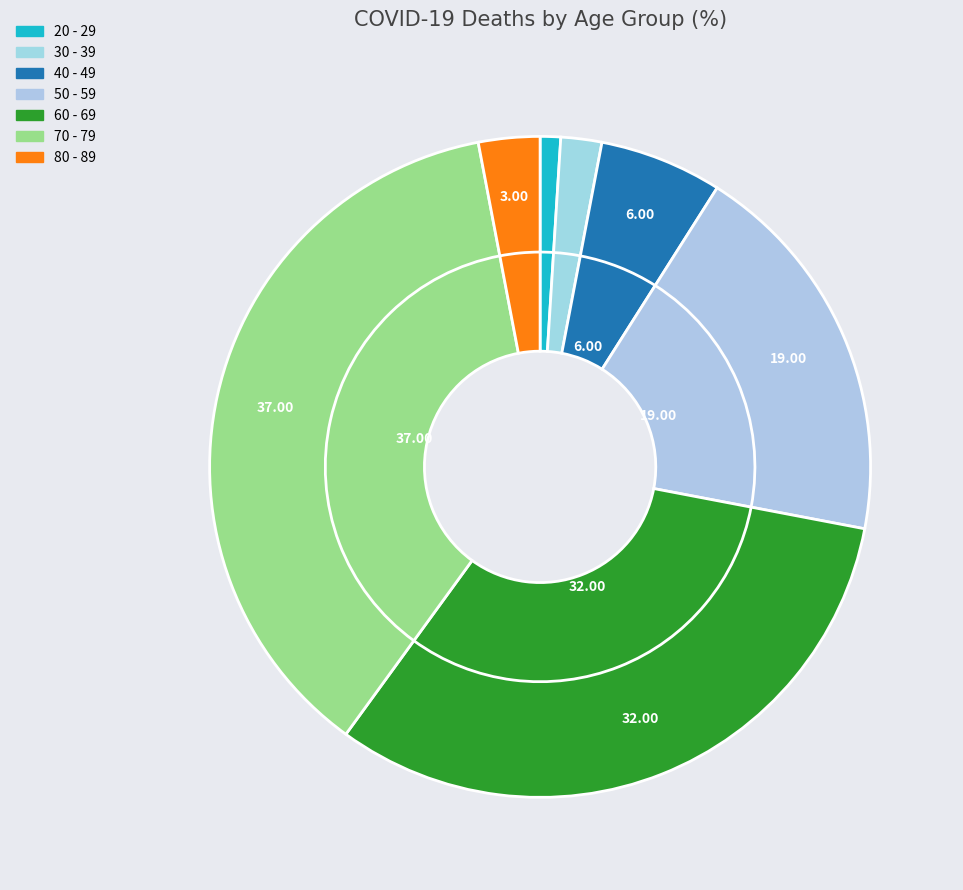

Combined, do 80 - 89 and 20 - 29 account for over 50%?

No